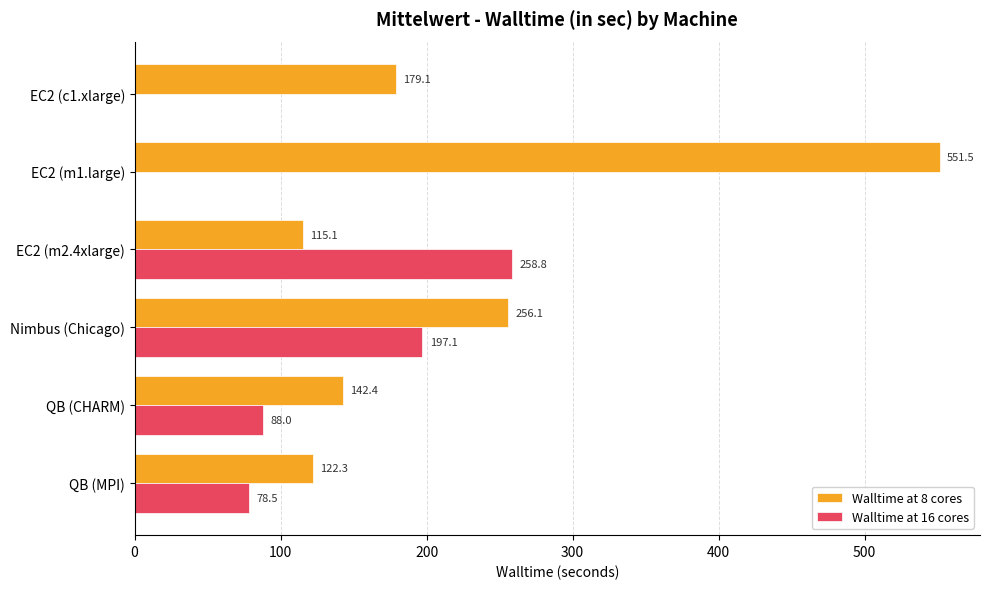

What is the highest value of the Walltime at 16 cores series?

258.8